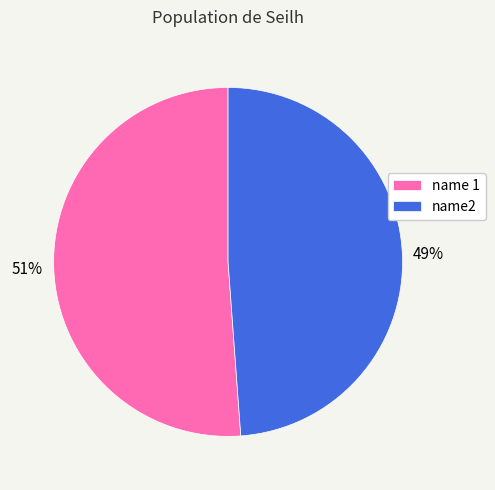

Between name 1 and name2, which is larger?

name 1